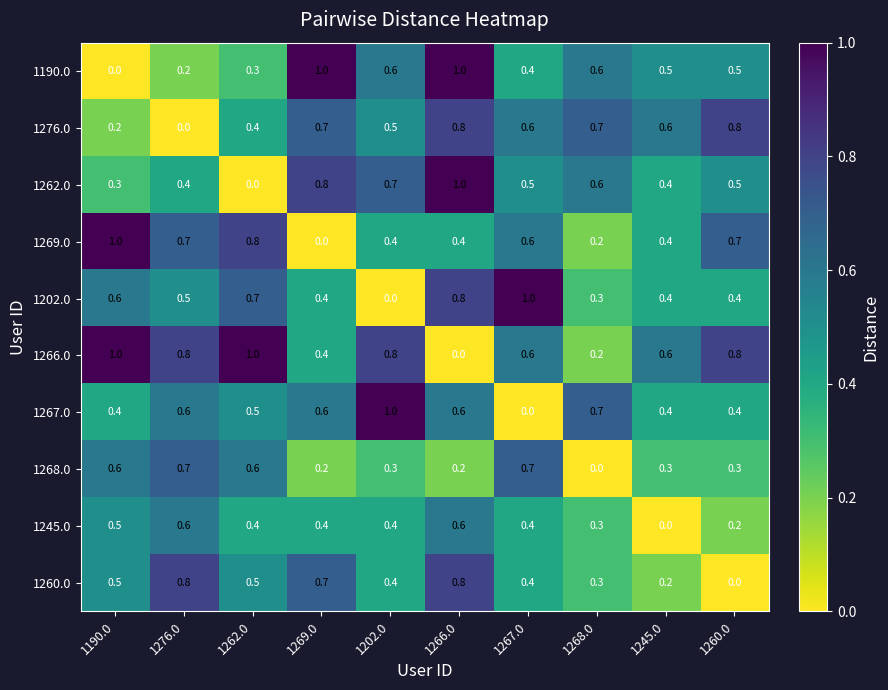

What is the total value across all series at 1245.0?

3.8